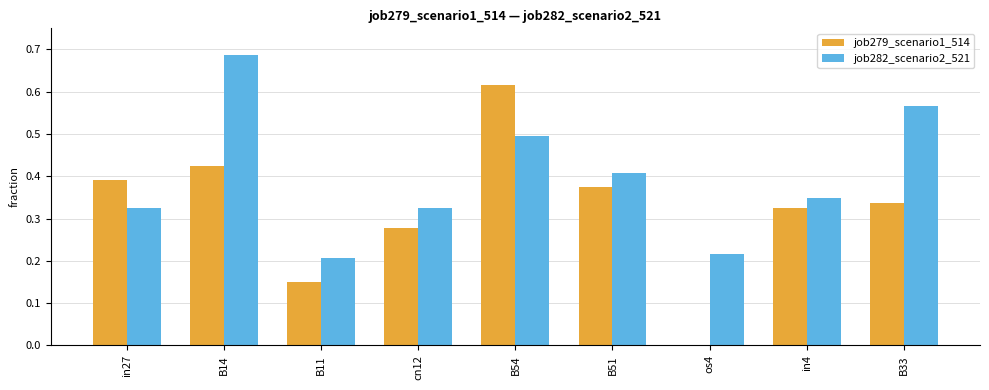

Does the chart contain stacked bars?

No